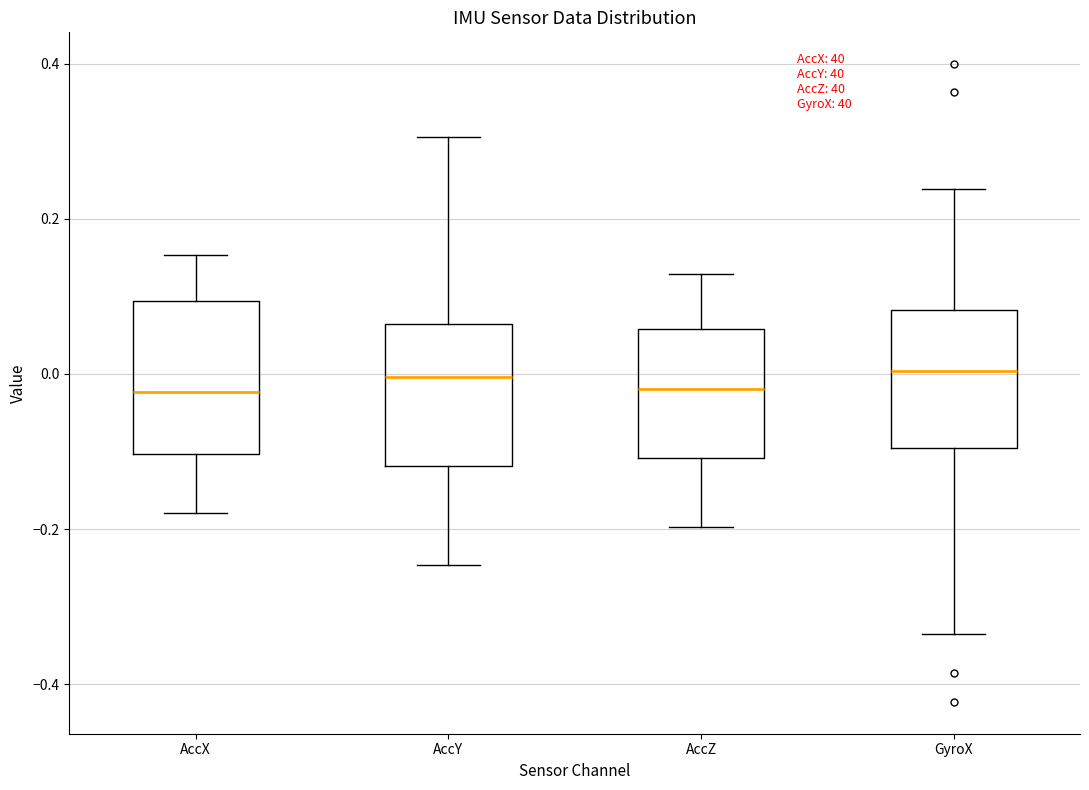

Where does the upper whisker of the box for GyroX end on the y-axis? The values are not printed on the chart, so give them approximately, as read against the axis.

0.24